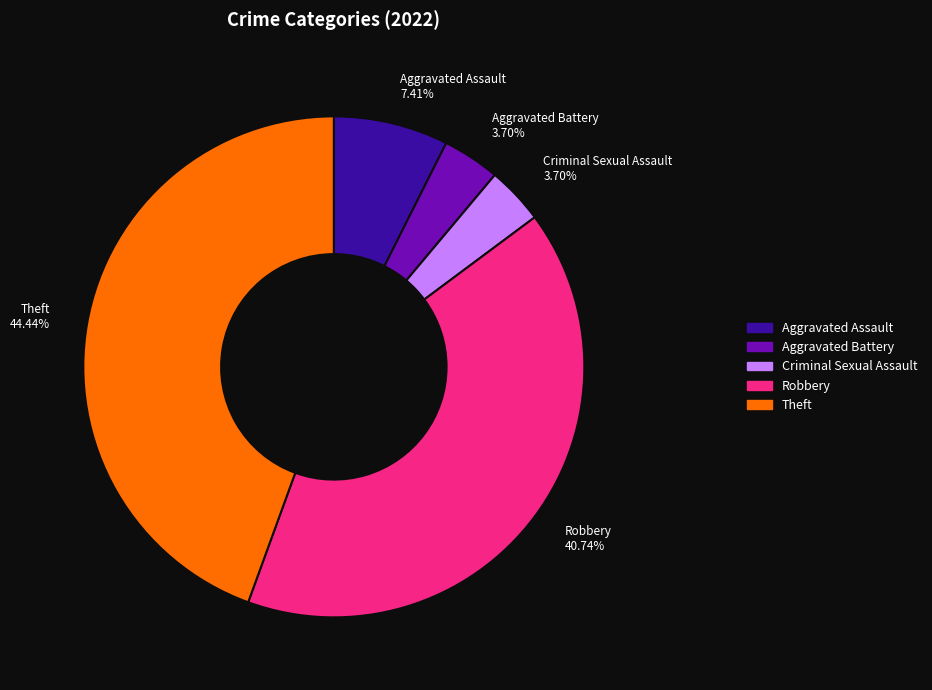

What percentage is NOT represented by Robbery?

59.3%